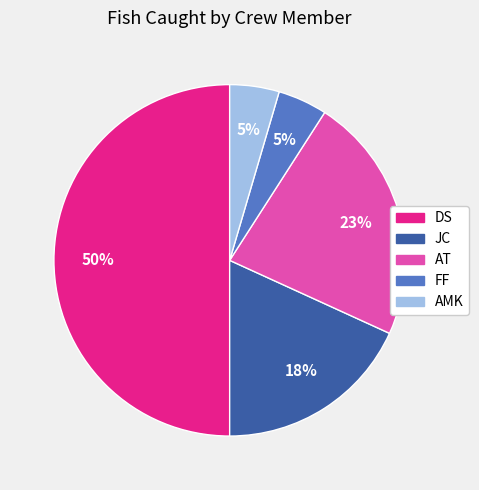

Is AMK the majority of the pie?

No